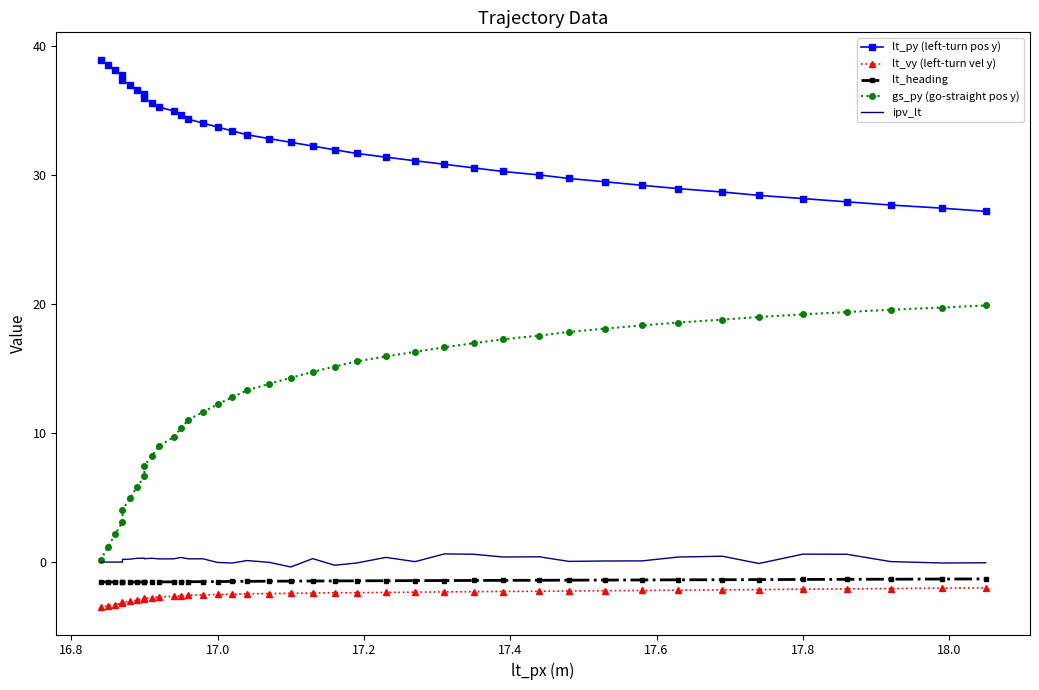

How many lines are shown in the chart?

5